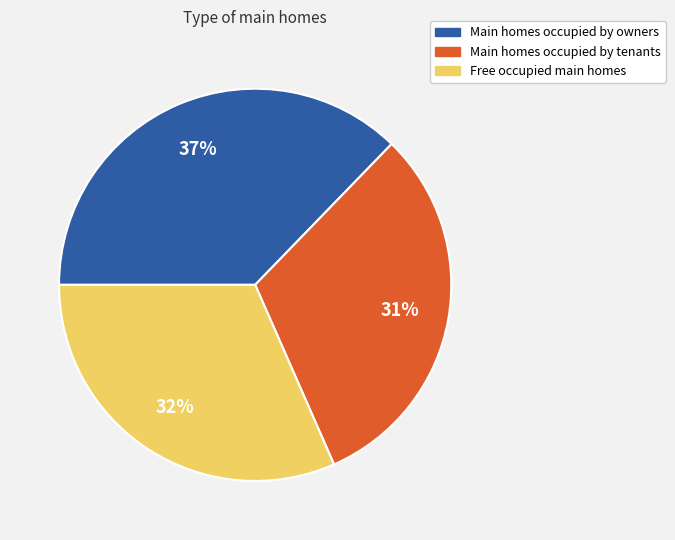

Between Main homes occupied by owners and Free occupied main homes, which is larger?

Main homes occupied by owners